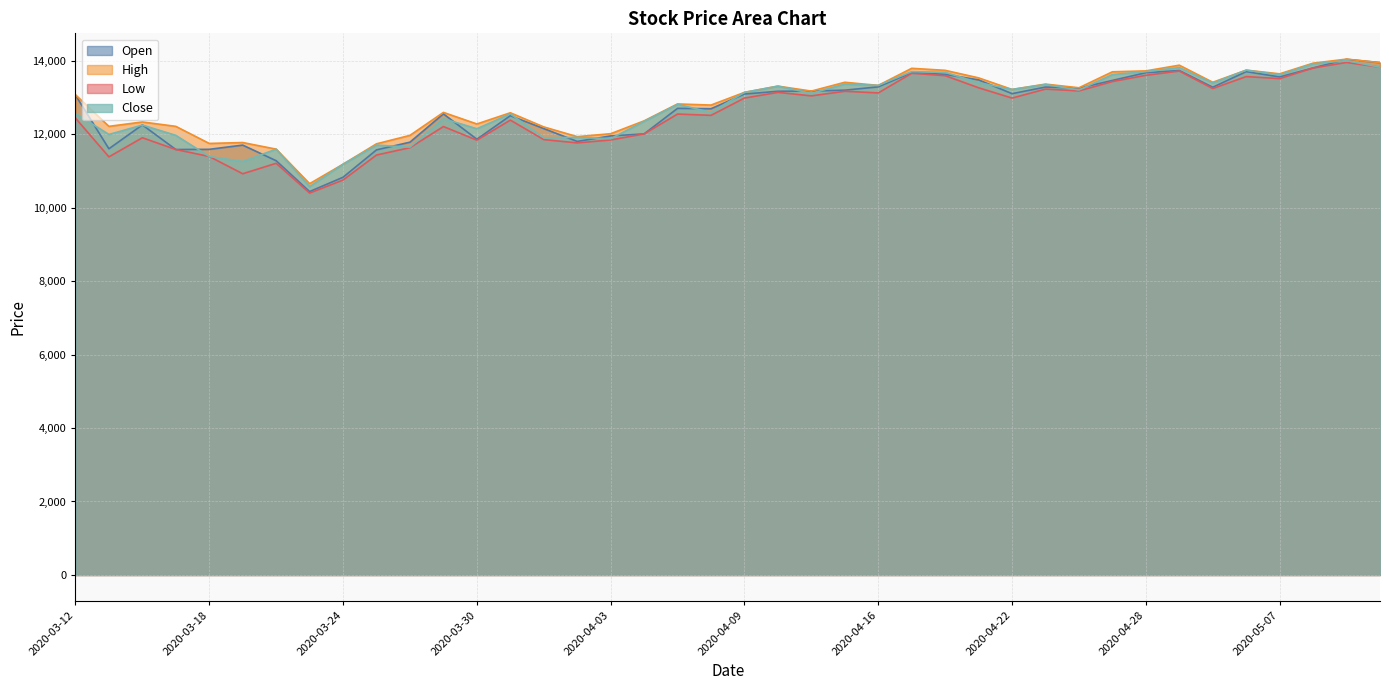

Rank the categories by Low value from lowest to highest.

2020-03-23, 2020-03-24, 2020-03-19, 2020-03-20, 2020-03-13, 2020-03-18, 2020-03-25, 2020-03-17, 2020-03-26, 2020-04-02, 2020-03-30, 2020-04-03, 2020-04-01, 2020-03-16, 2020-04-06, 2020-03-27, 2020-03-31, 2020-03-12, 2020-04-08, 2020-04-07, 2020-04-09, 2020-04-22, 2020-04-13, 2020-04-16, 2020-04-10, 2020-04-14, 2020-04-24, 2020-04-23, 2020-05-04, 2020-04-21, 2020-04-27, 2020-05-07, 2020-05-06, 2020-04-20, 2020-04-28, 2020-04-17, 2020-04-29, 2020-05-08, 2020-05-12, 2020-05-11